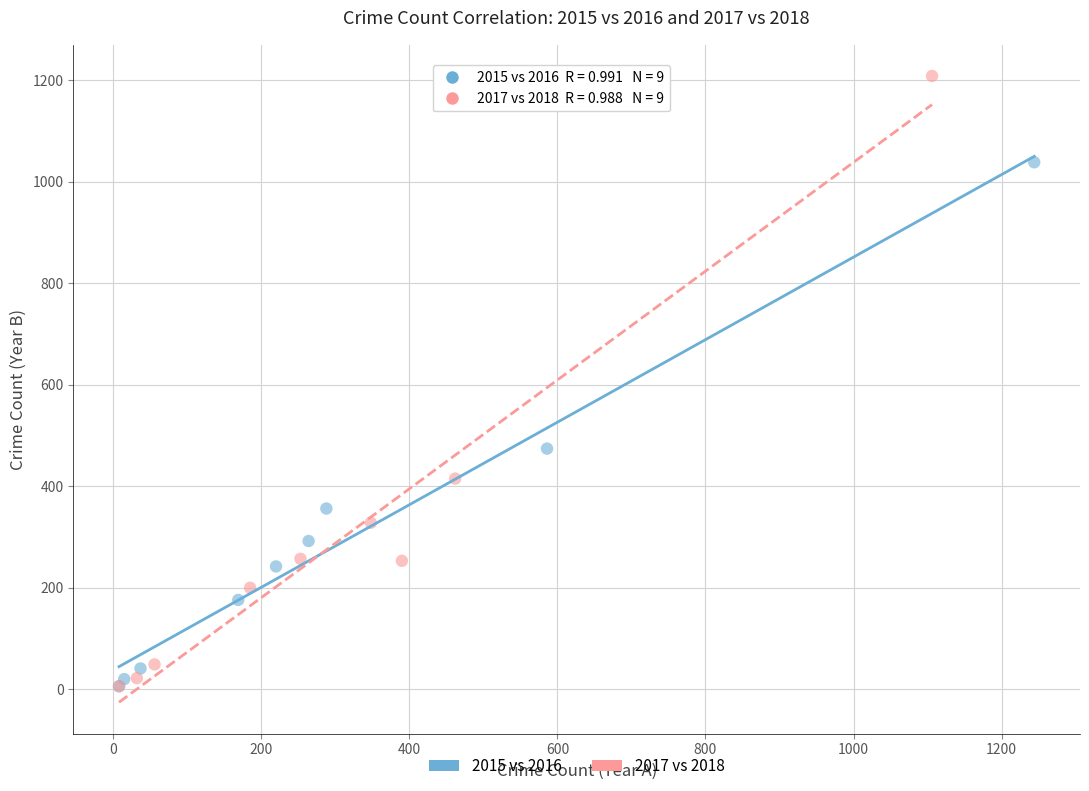

Which series reaches the maximum Y coordinate?

2017 vs 2018